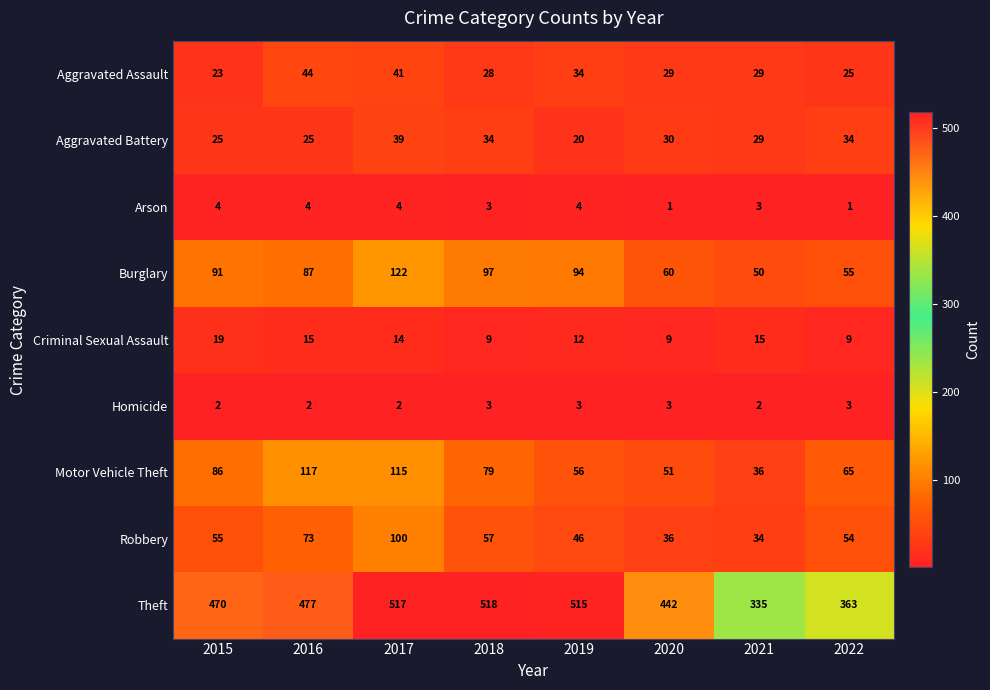

What is the greatest value displayed?

518